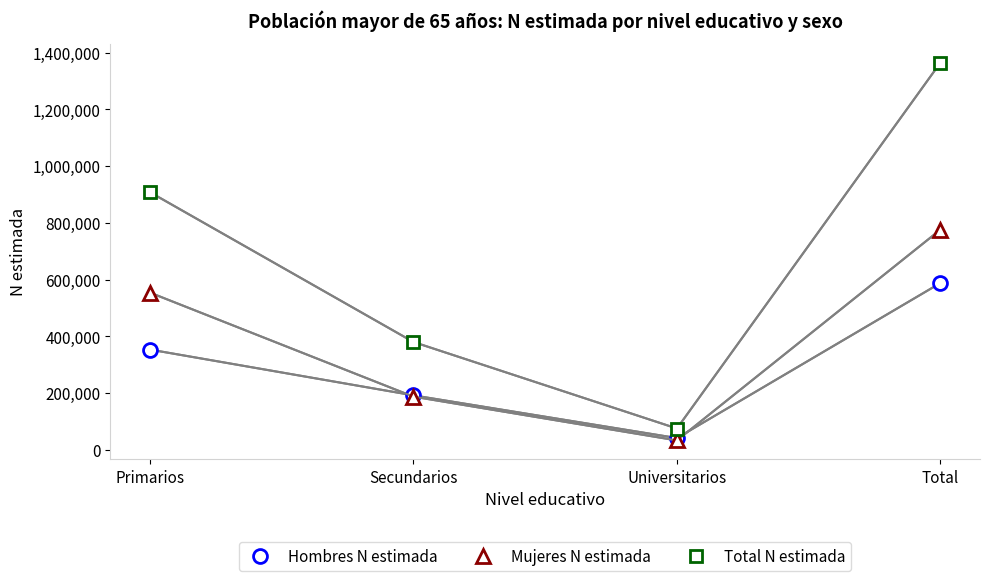

What is the lowest value of the Total N estimada series?

75703